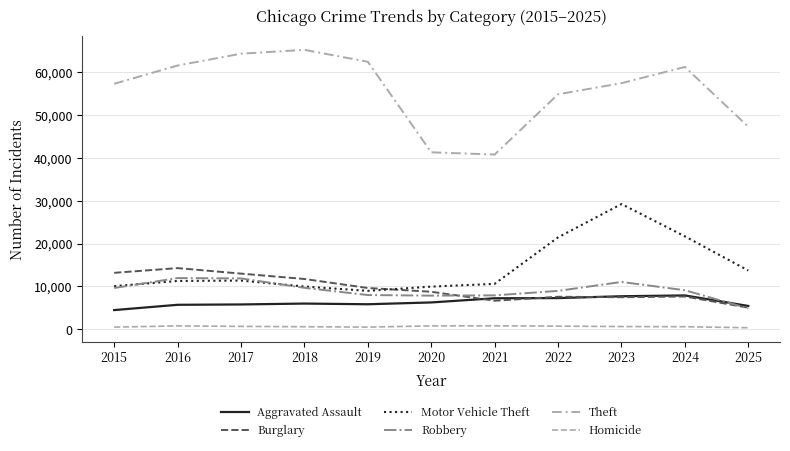

Reading left to right, transcribe all the data shown in this chart.

Aggravated Assault: 4480	5713	5793	6002	5841	6265	7242	7281	7712	7905	5443
Burglary: 13184	14289	13001	11747	9639	8759	6661	7594	7486	7655	5040
Motor Vehicle Theft: 10068	11285	11380	9985	8978	9962	10605	21472	29255	21713	13720
Robbery: 9638	11960	11881	9681	7995	7855	7920	8965	11052	9116	4876
Theft: 57353	61626	64387	65290	62499	41351	40822	54899	57499	61291	47320
Homicide: 496	786	672	588	499	787	806	730	632	590	354